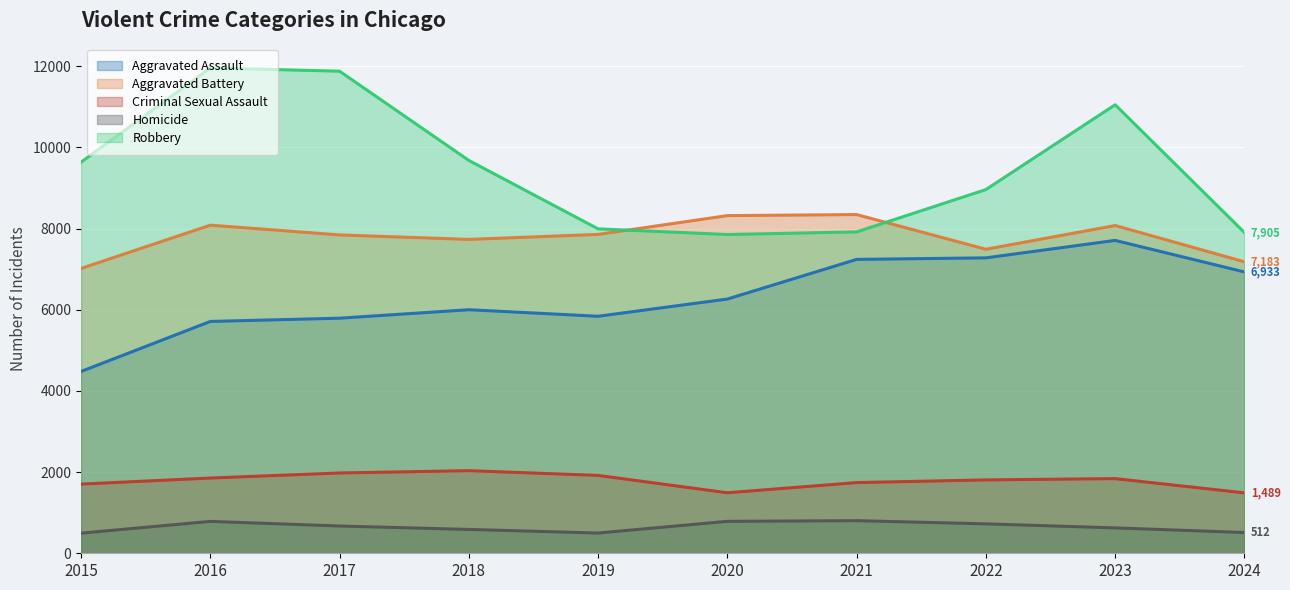

How many distinct data groups are displayed?

5